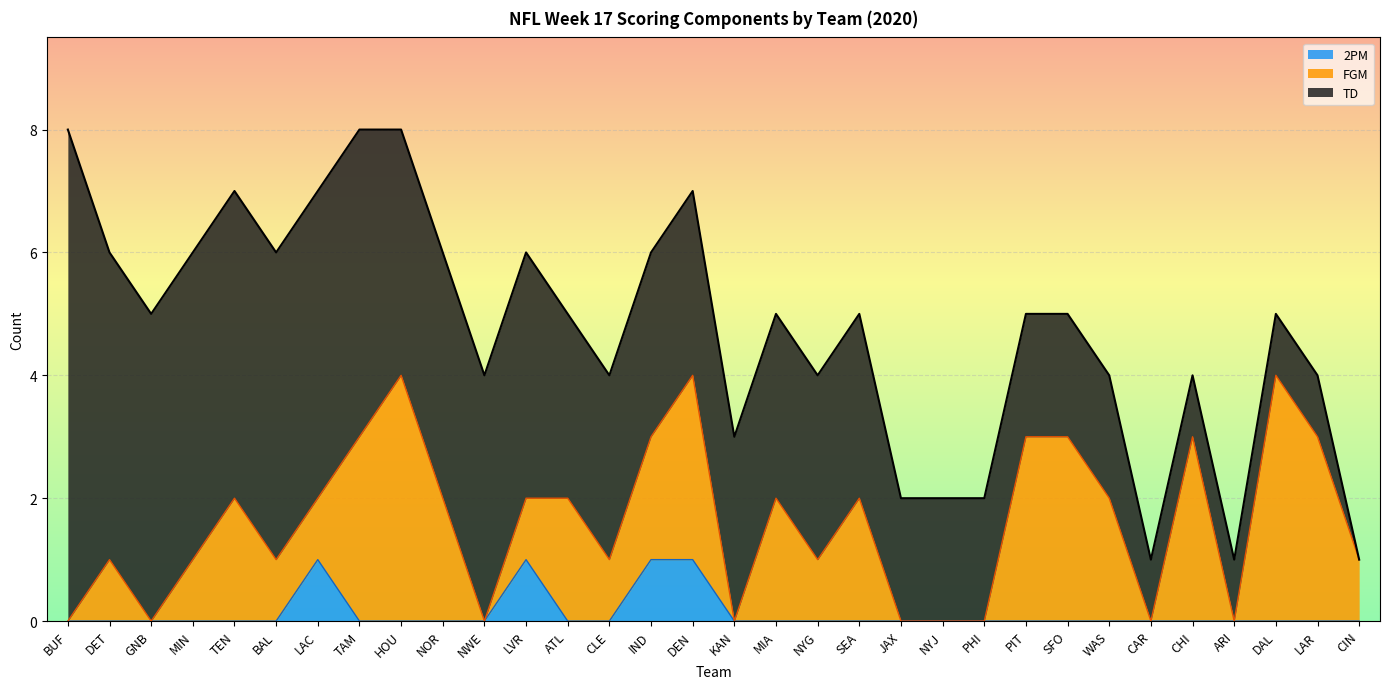

How many positive values does the 2PM series have?

4